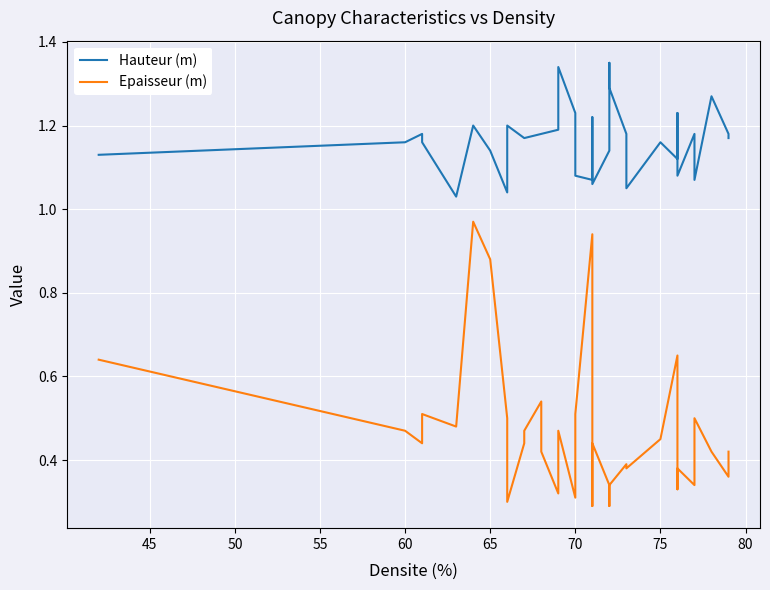

True or false: Epaisseur (m) has a value of 0.4 at 25.

False